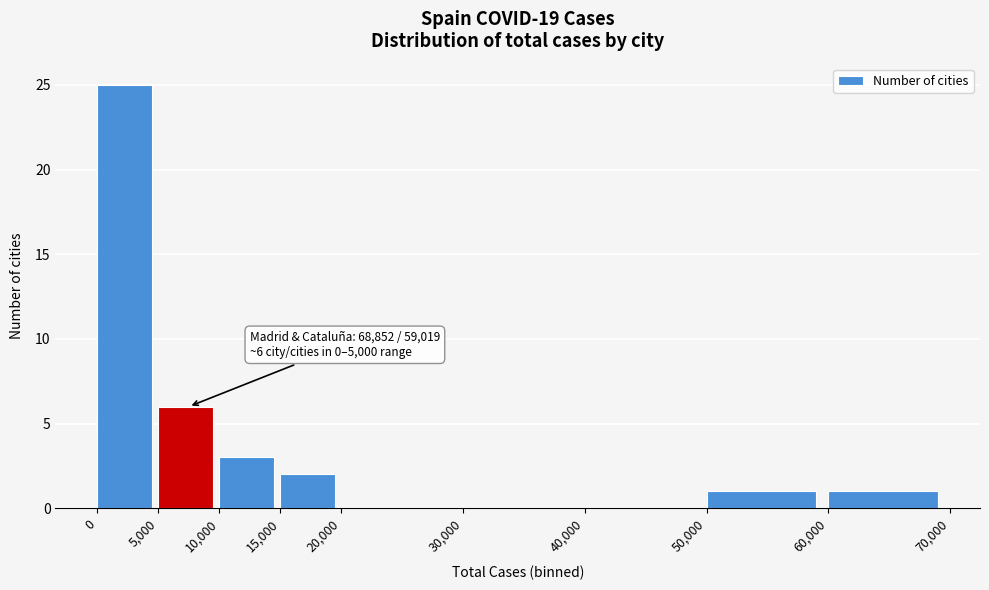

Which range on the x-axis has the tallest bar?

0 to 5,000